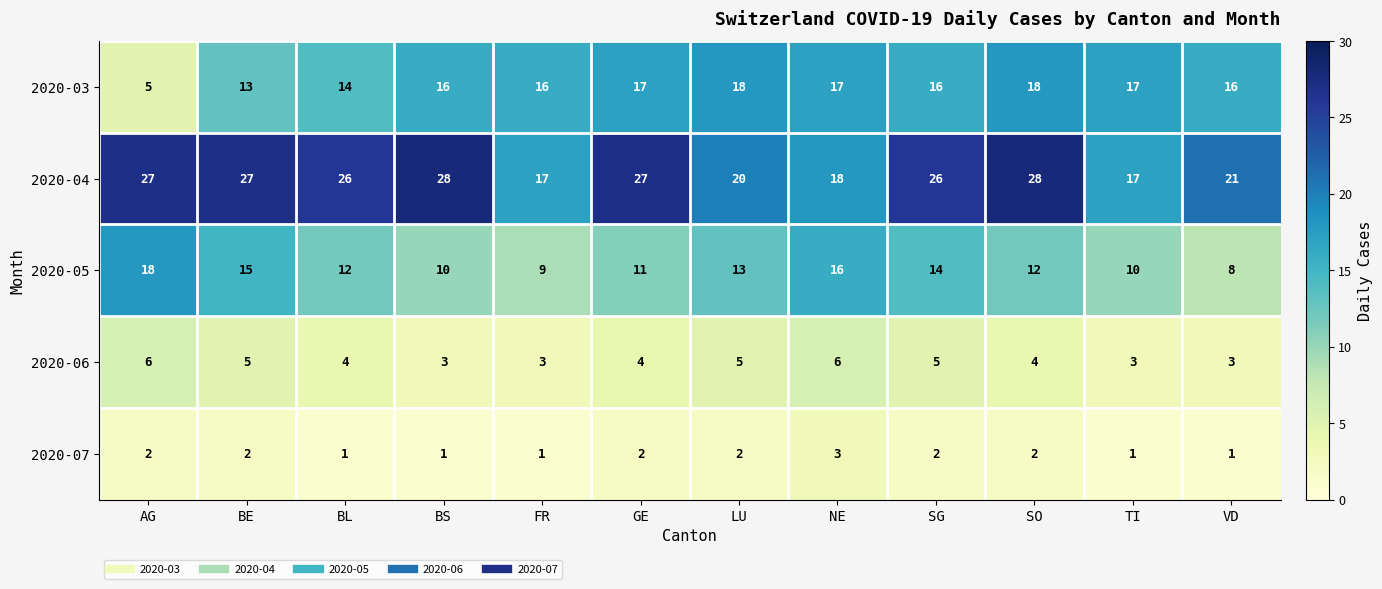

The value of 2020-05 at BL is 18. True or false?

False